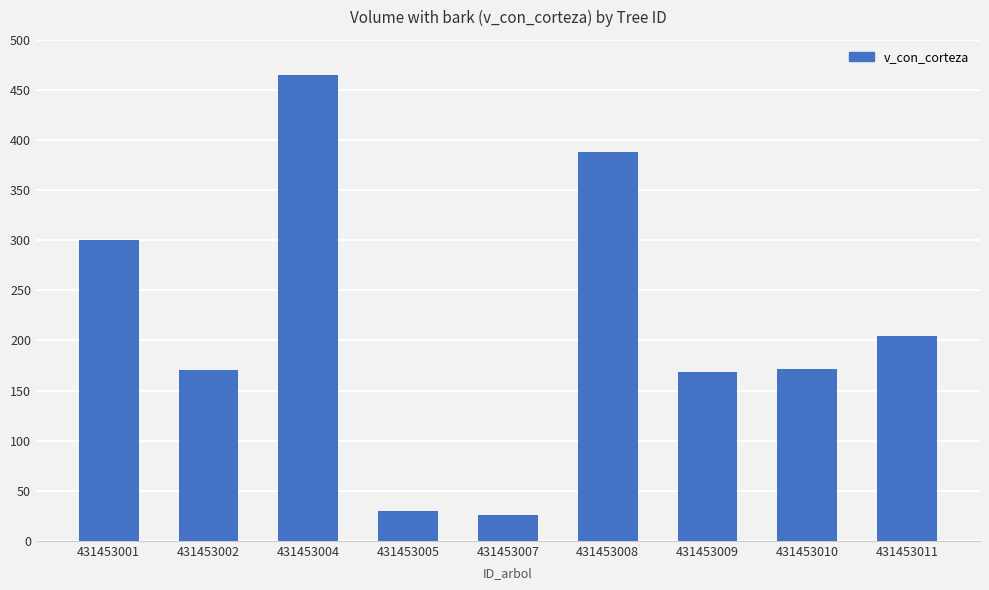

The chart shows a value of 300.1 at 431453001. True or false?

True